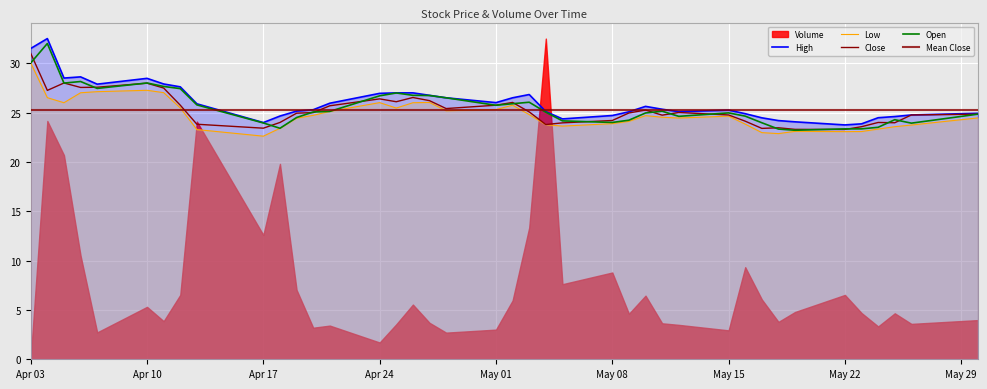

Where do Close and Open first cross each other?

2017-04-03 and 2017-04-04